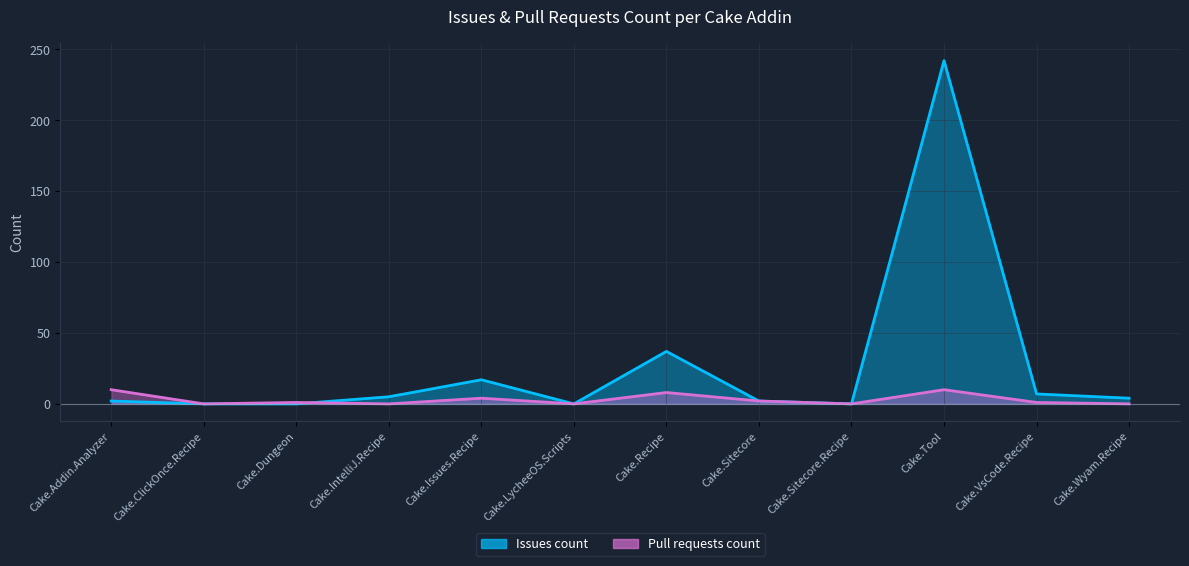

Reading right to left, what are all the values shown in this chart?

Issues count: 4	7	242	0	2	37	0	17	5	0	0	2
Pull requests count: 0	1	10	0	2	8	0	4	0	1	0	10